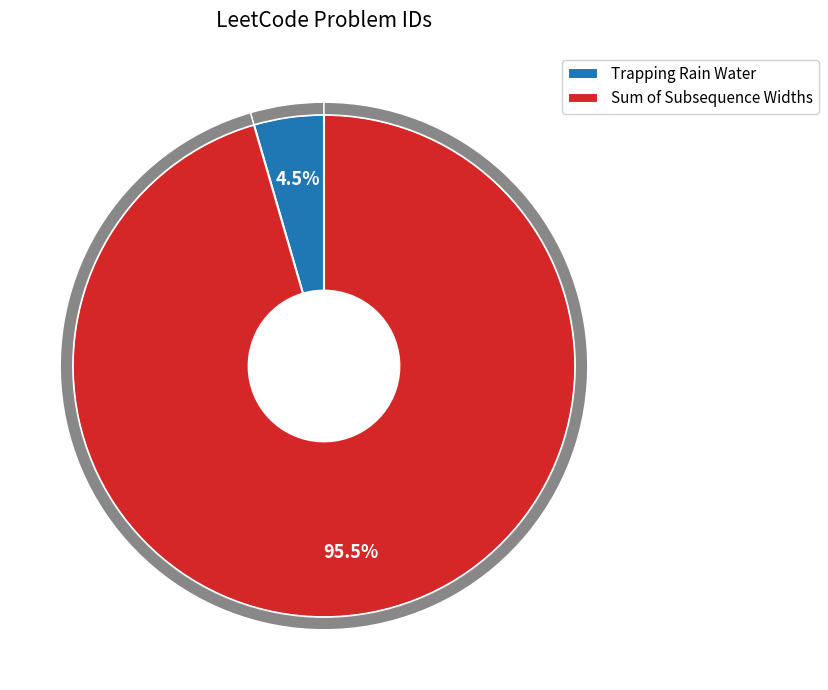

Is there any slice that represents more than half of the pie?

Yes